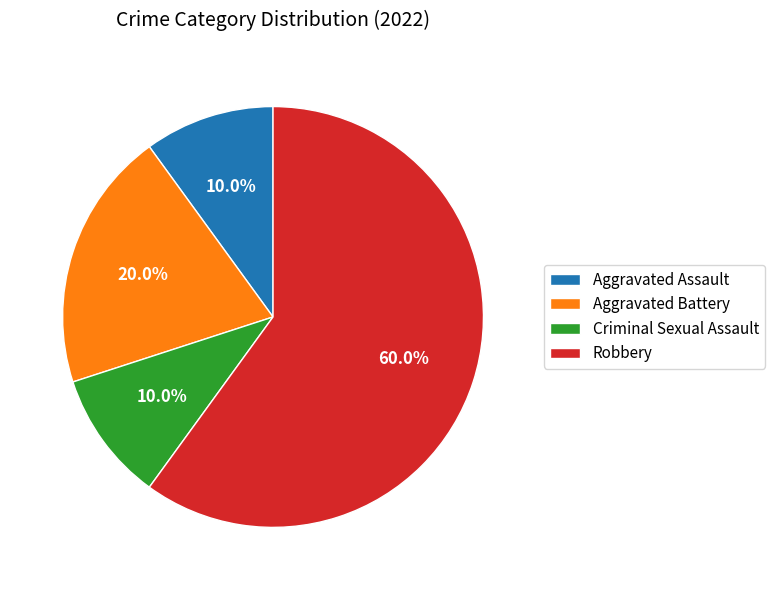

To the nearest percent, what is the difference between the largest and smallest slice percentages?

50%